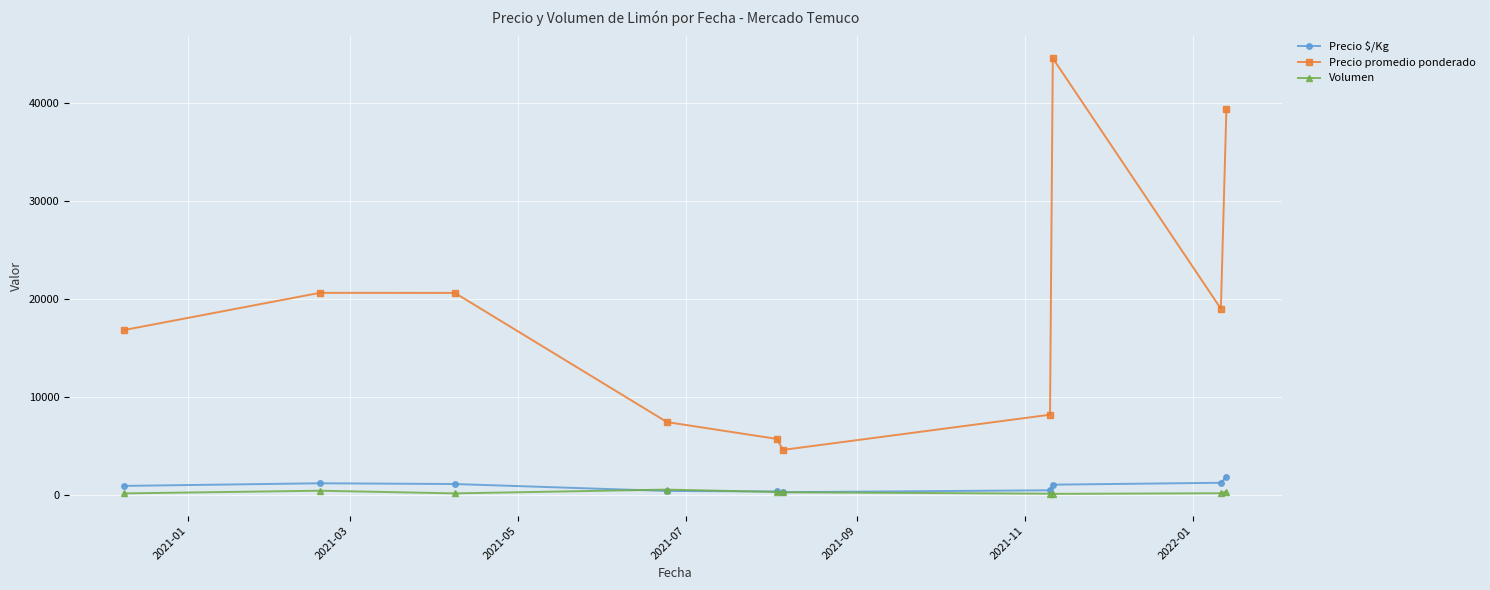

At how many categories does at least one series exceed 2390?

10